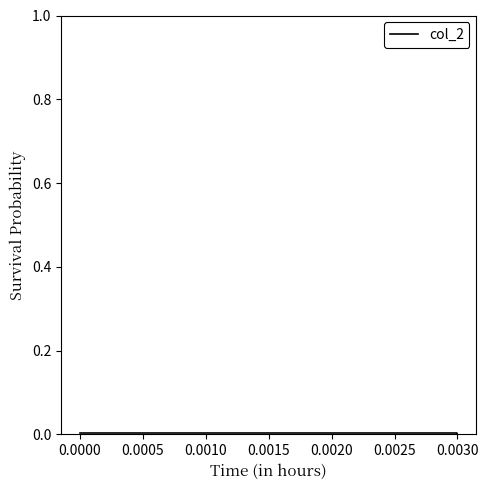

Does the chart have visible grid lines?

No